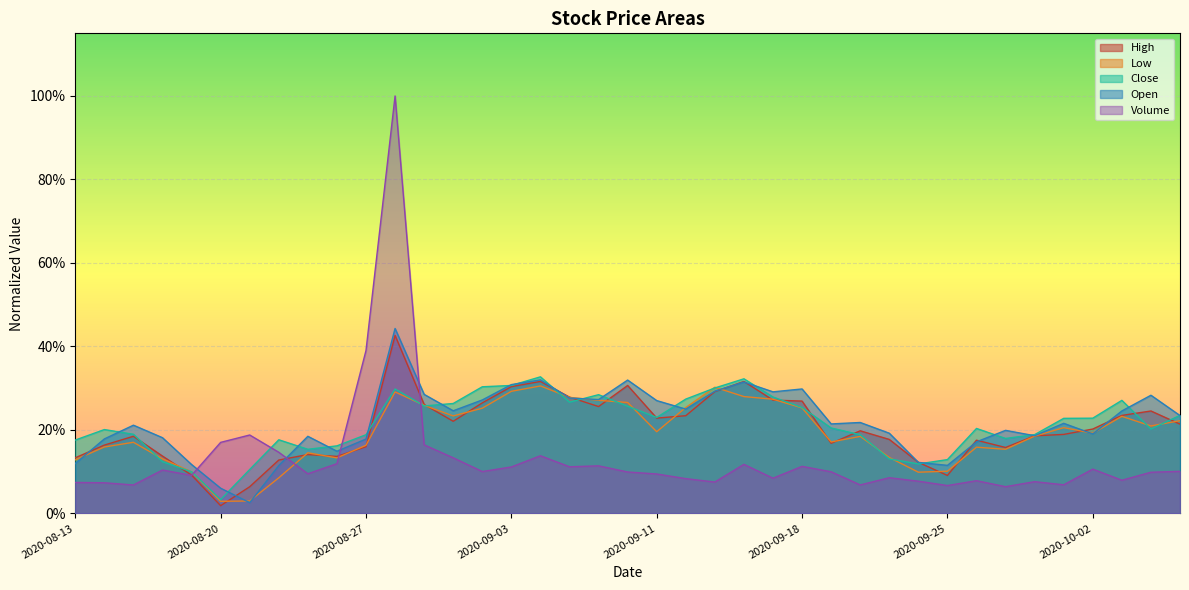

Reading left to right, transcribe all the data shown in this chart.

High: 0.1	0.2	0.2	0.1	0.1	0.0	0.1	0.1	0.1	0.1	0.2	0.4	0.3	0.2	0.3	0.3	0.3	0.3	0.3	0.3	0.2	0.2	0.3	0.3	0.3	0.3	0.2	0.2	0.2	0.1	0.1	0.2	0.2	0.2	0.2	0.2	0.2	0.2	0.2
Low: 0.1	0.2	0.2	0.1	0.1	0.0	0.0	0.1	0.1	0.1	0.2	0.3	0.3	0.2	0.3	0.3	0.3	0.3	0.3	0.3	0.2	0.3	0.3	0.3	0.3	0.3	0.2	0.2	0.1	0.1	0.1	0.2	0.2	0.2	0.2	0.2	0.2	0.2	0.2
Close: 0.2	0.2	0.2	0.1	0.1	0.0	0.1	0.2	0.2	0.2	0.2	0.3	0.3	0.3	0.3	0.3	0.3	0.3	0.3	0.3	0.2	0.3	0.3	0.3	0.3	0.3	0.2	0.2	0.1	0.1	0.1	0.2	0.2	0.2	0.2	0.2	0.3	0.2	0.2
Open: 0.1	0.2	0.2	0.2	0.1	0.1	0.0	0.1	0.2	0.1	0.2	0.4	0.3	0.2	0.3	0.3	0.3	0.3	0.3	0.3	0.3	0.2	0.3	0.3	0.3	0.3	0.2	0.2	0.2	0.1	0.1	0.2	0.2	0.2	0.2	0.2	0.2	0.3	0.2
Volume: 0.1	0.1	0.1	0.1	0.1	0.2	0.2	0.1	0.1	0.1	0.4	1.0	0.2	0.1	0.1	0.1	0.1	0.1	0.1	0.1	0.1	0.1	0.1	0.1	0.1	0.1	0.1	0.1	0.1	0.1	0.1	0.1	0.1	0.1	0.1	0.1	0.1	0.1	0.1